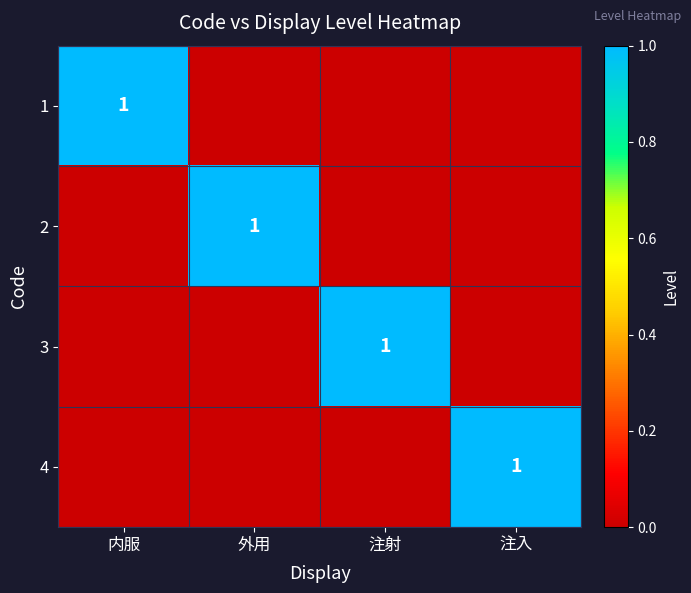

The value of 2 at 外用 is 2. True or false?

False